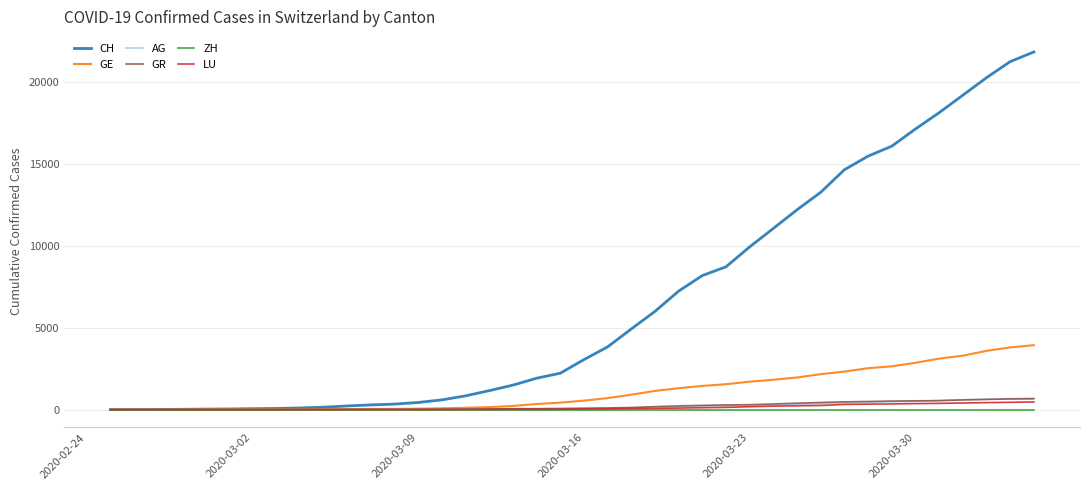

Which series has the largest range (max minus min)?

CH